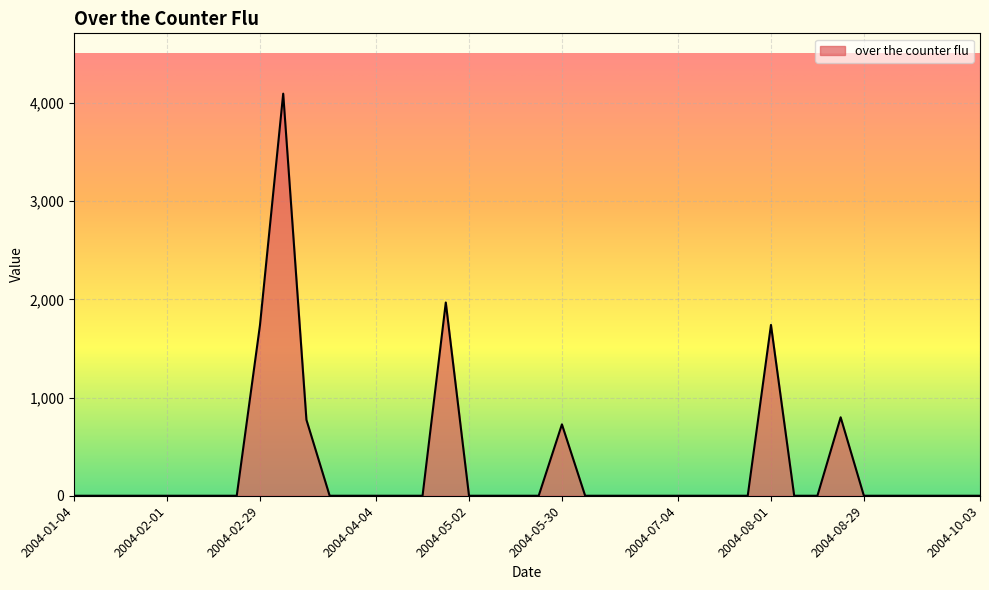

What is the greatest value displayed?

4095.5